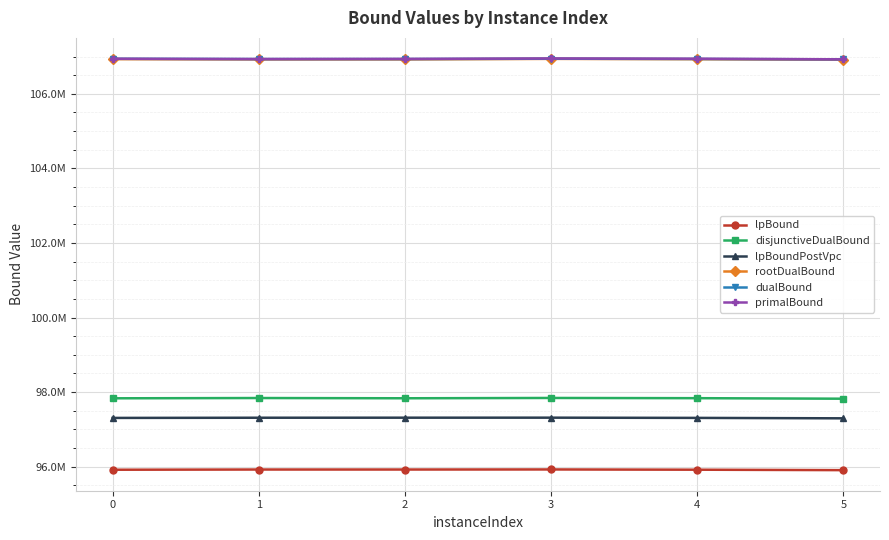

True or false: lpBound and primalBound cross at least once.

False